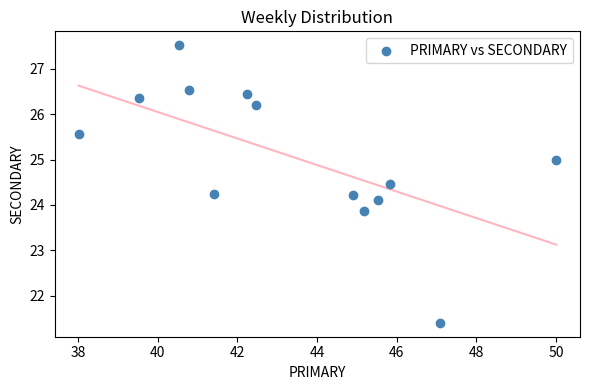

What is the range of X values (max minus min)?

12.0